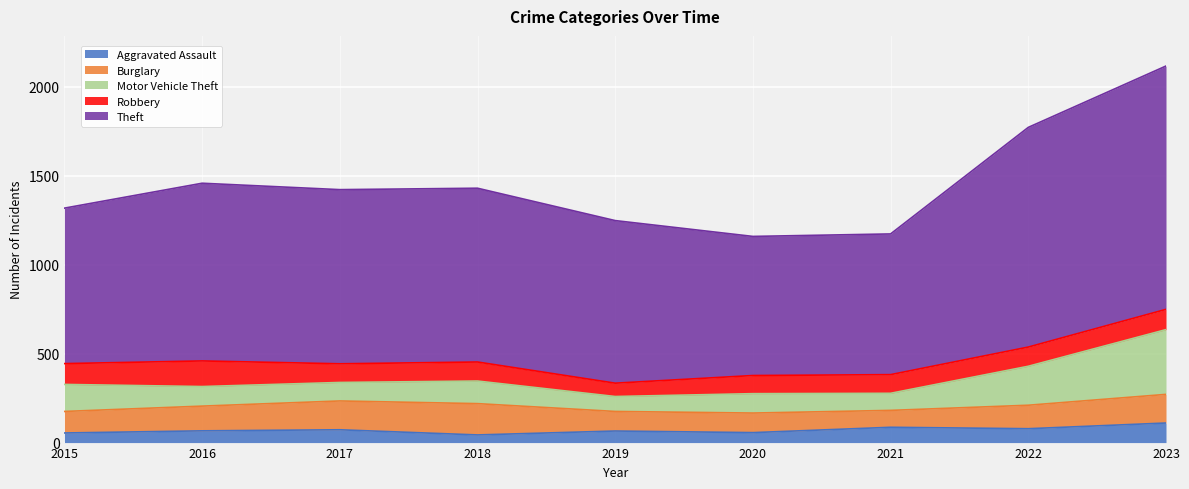

What is the value of the Motor Vehicle Theft point at the 8th from the left?

219